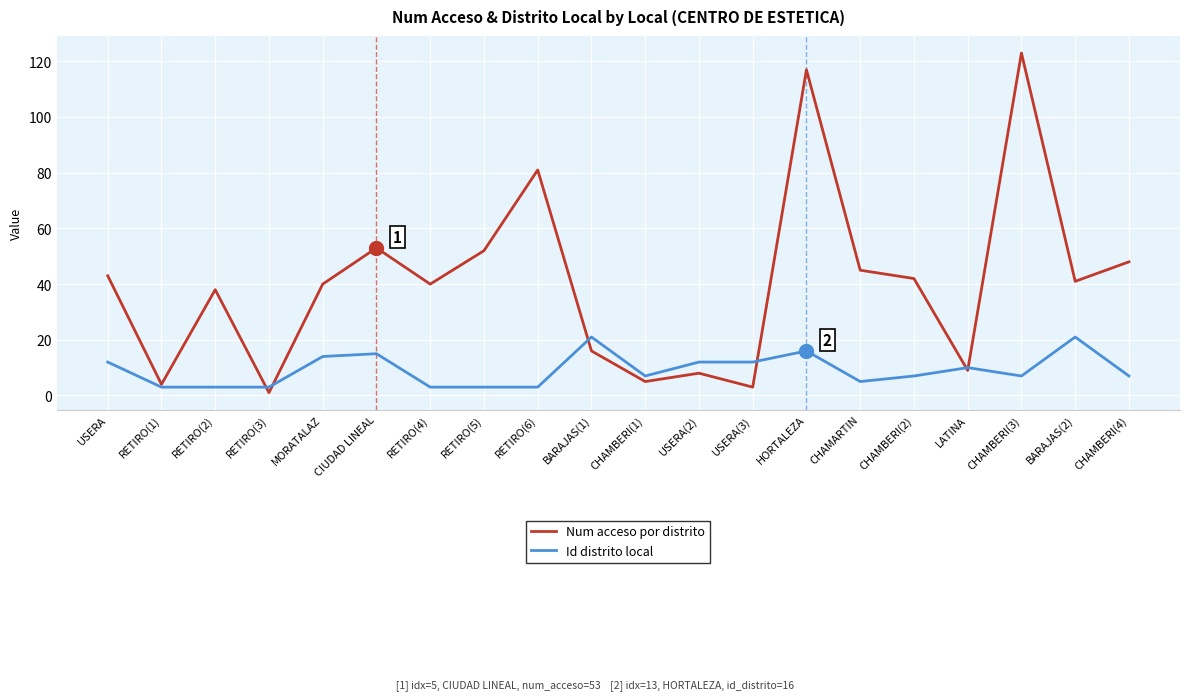

The value of Id distrito local at USERA(2) is 3. True or false?

False